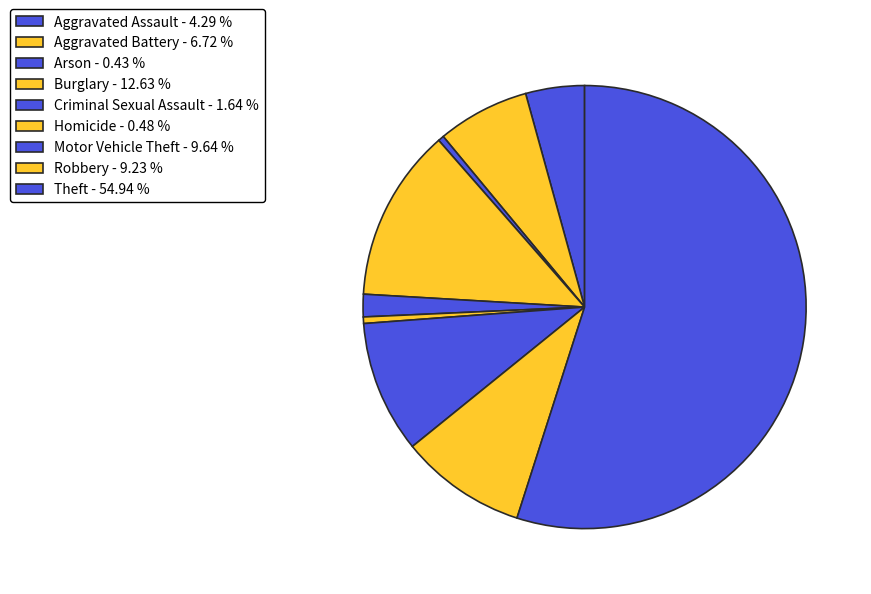

True or false: Aggravated Assault accounts for 15% of the total.

False